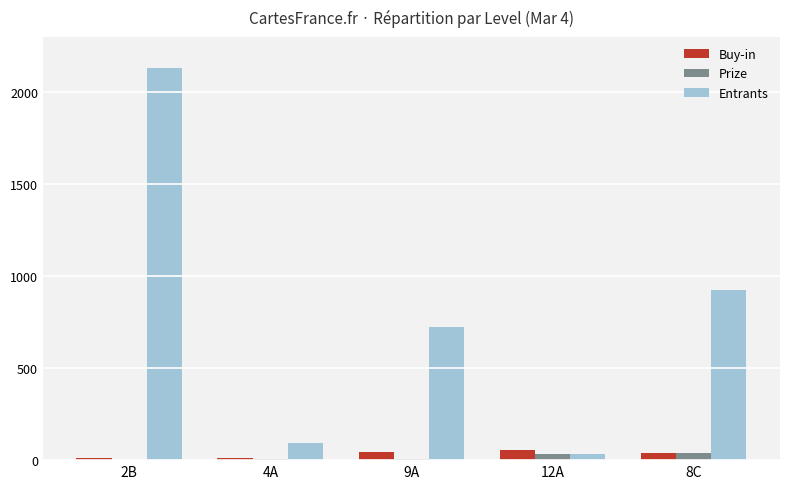

What is the greatest value displayed?

2129.0